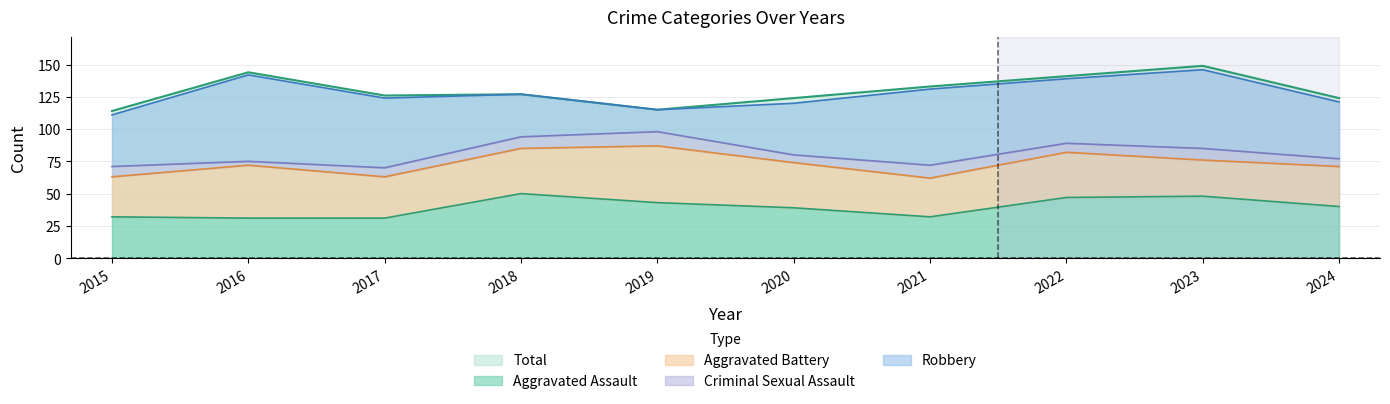

At how many categories does at least one series exceed 38?

10